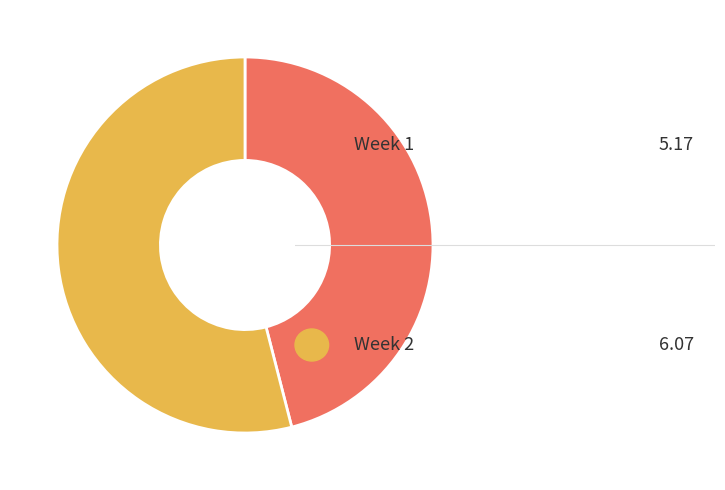

Does any single category account for the majority?

Yes